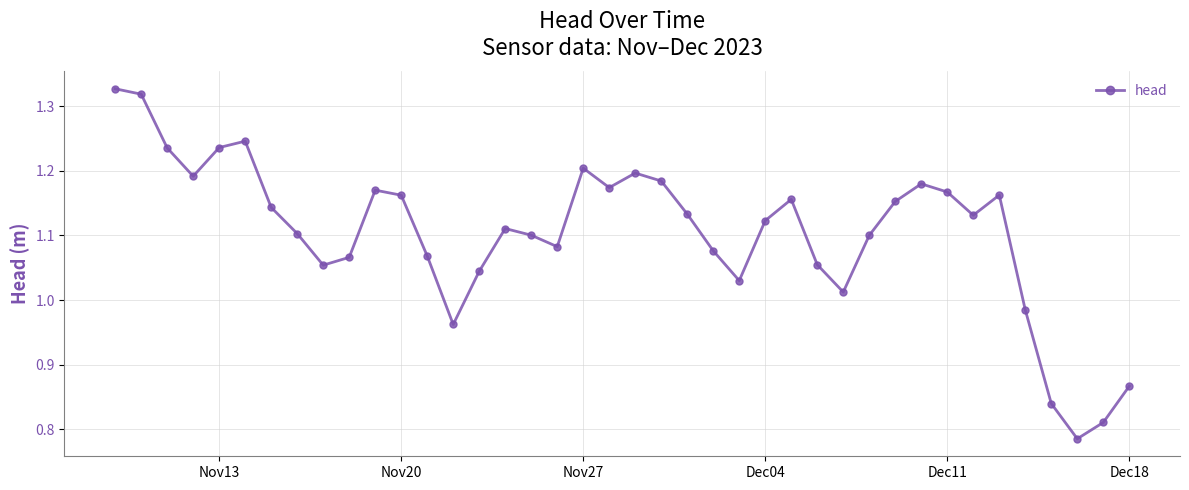

How many interior local valleys (lower than both neighbors) does the data have?

9